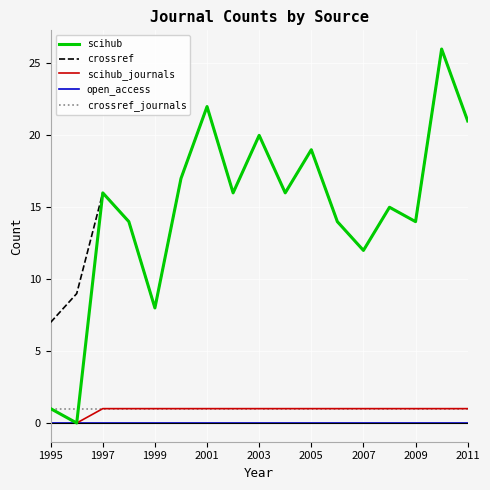

How many distinct data groups are displayed?

5